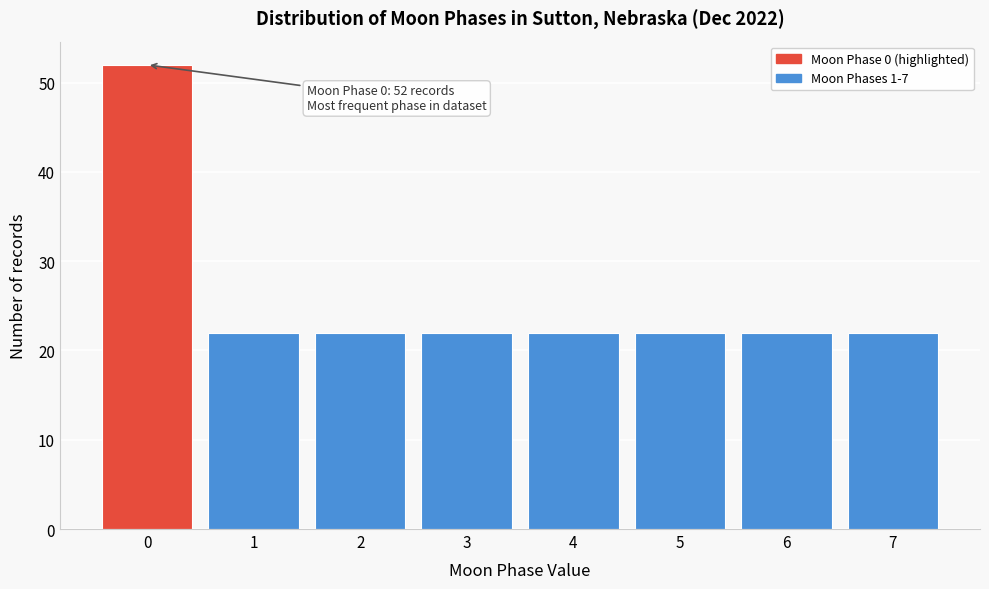

Reading left to right, what are all the values shown in this chart?

0=52	1=22	2=22	3=22	4=22	5=22	6=22	7=22